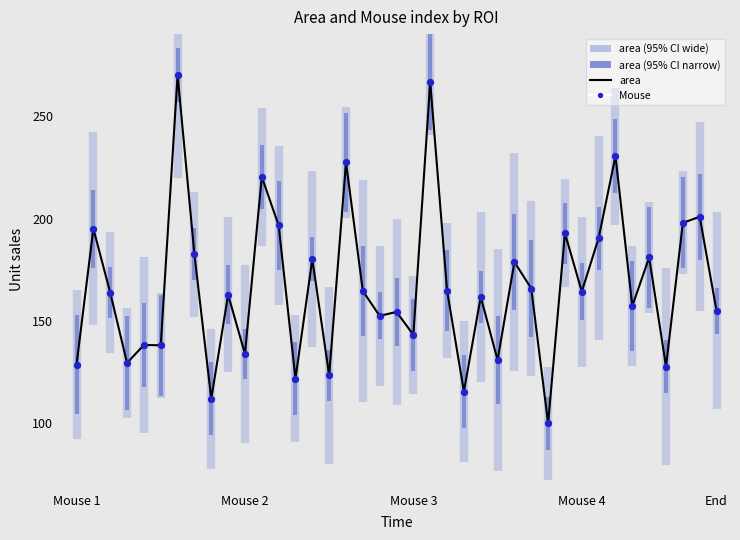

At how many categories does at least one series exceed 218?

5